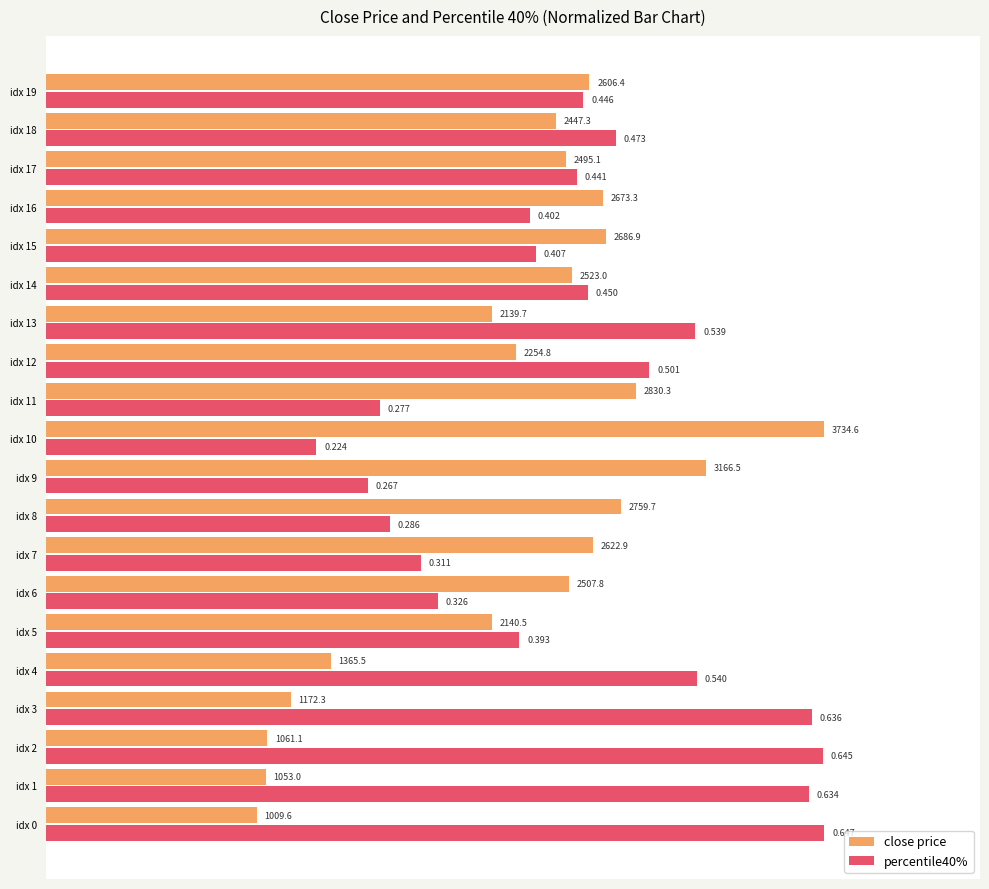

Which series changed the most between idx 3 and idx 16?

close price